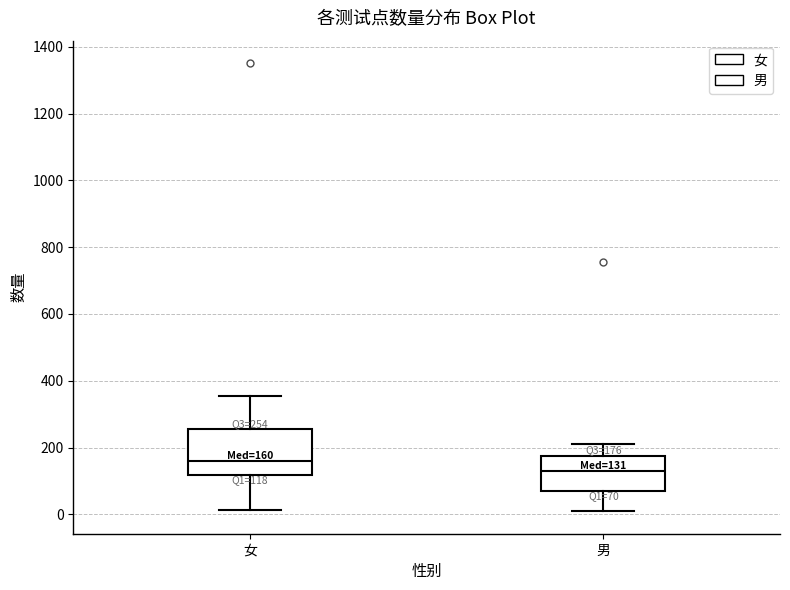

Comparing the boxes themselves (not the whiskers), which one is the tallest?

女